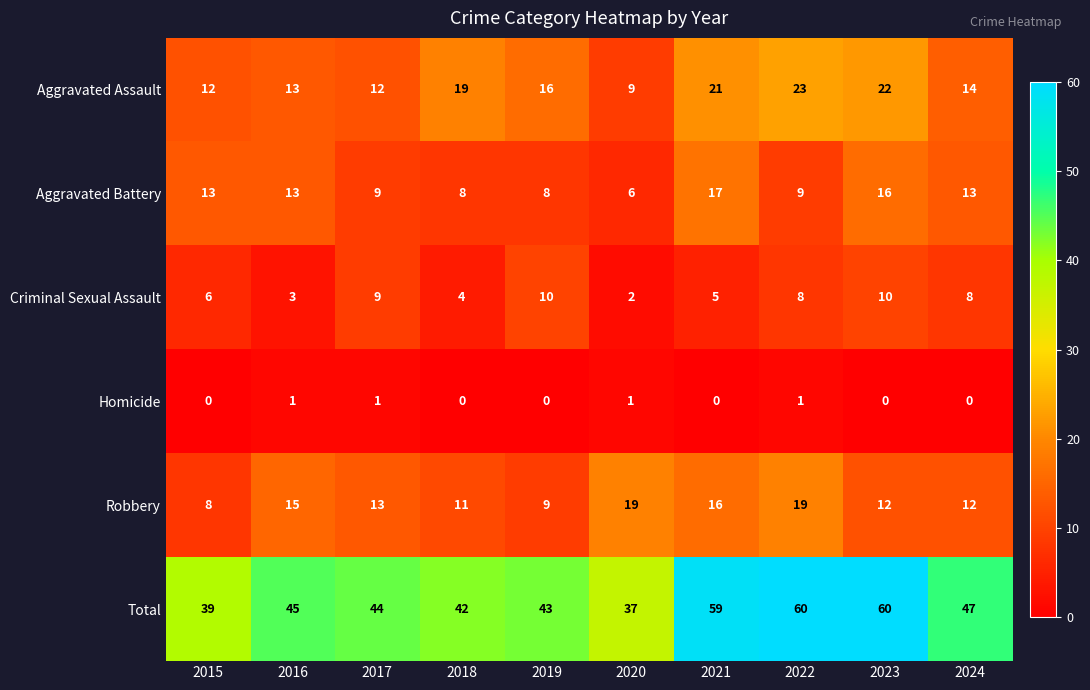

At which label is Aggravated Assault closest to 16?

2019